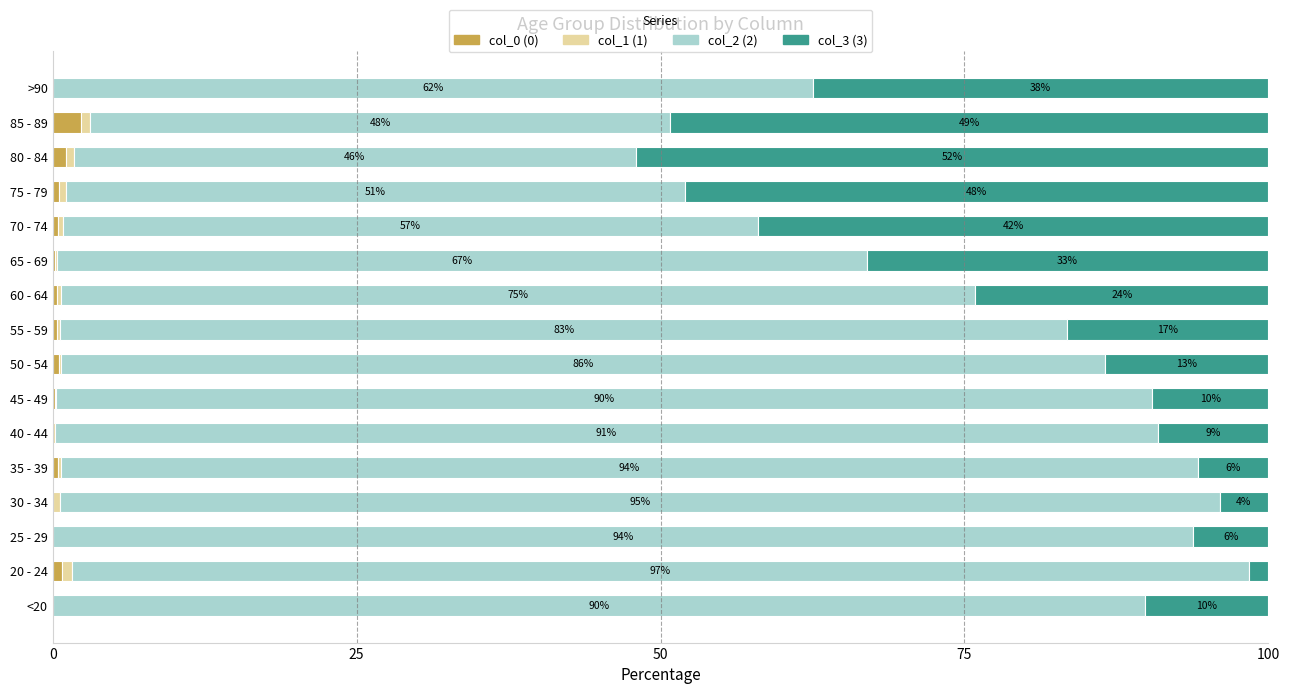

What is the total value across all series at 25 - 29?

100.0